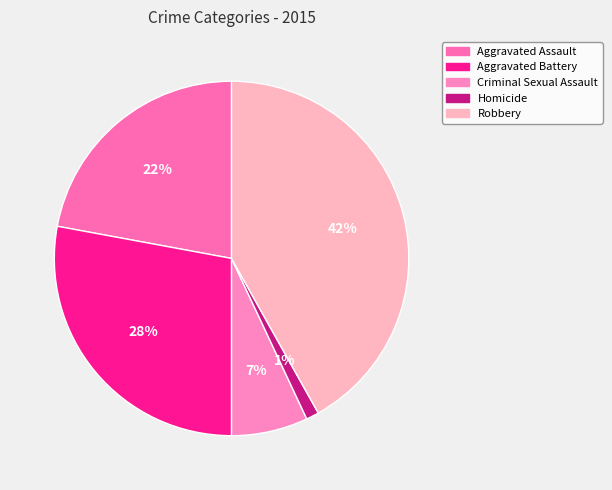

Which category has the biggest portion of the pie?

Robbery